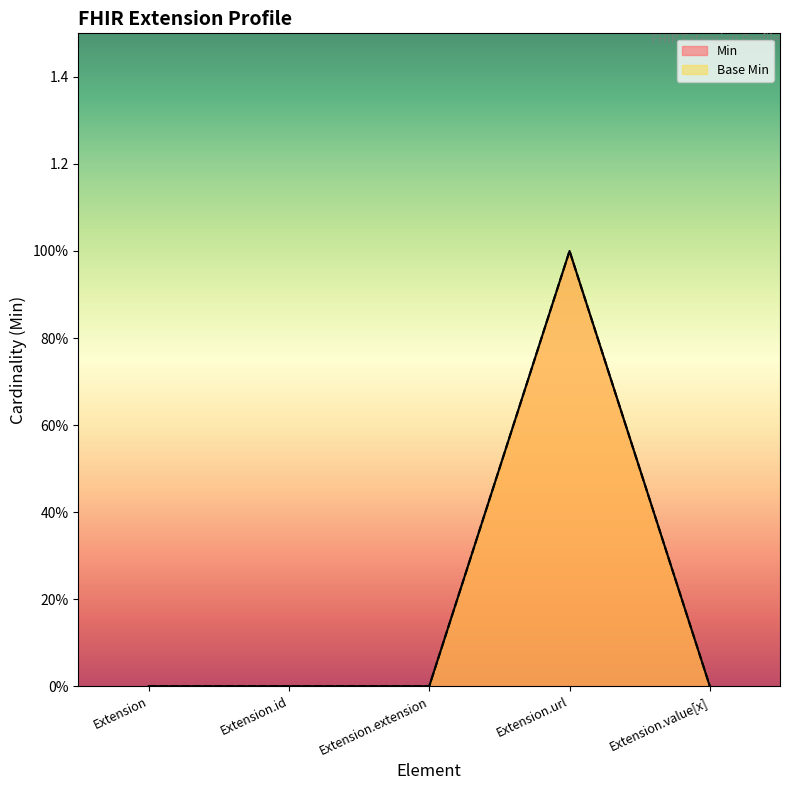

What is the total value across all series at Extension.url?

2